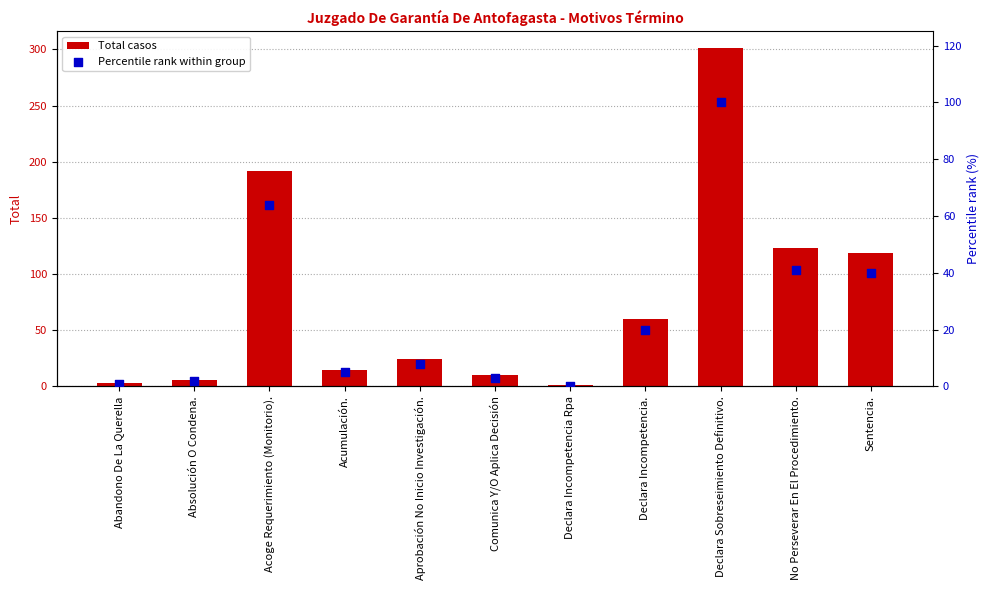

Is the value of Percentile rank within group at Aprobación No Inicio Investigación. greater than the value of Total casos at Aprobación No Inicio Investigación.?

No